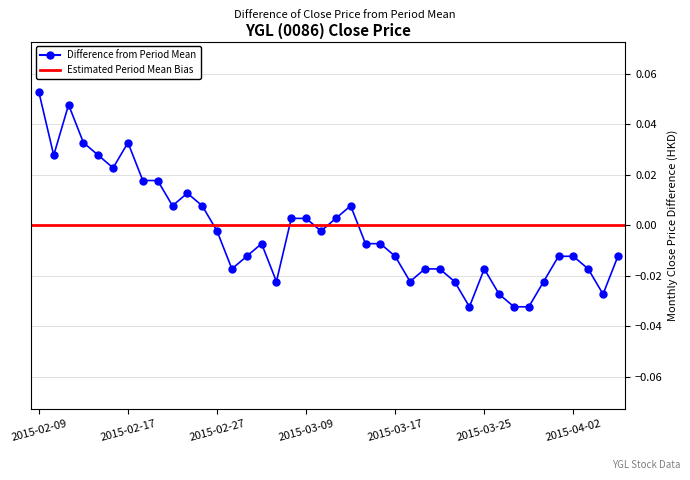

Where is the first local maximum?

2015-02-11